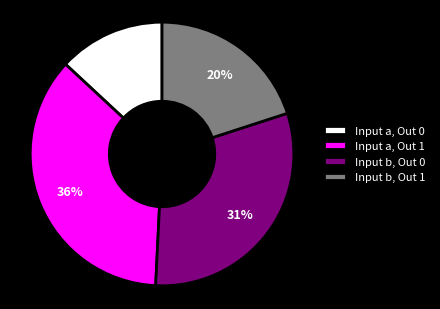

Does Input a, Out 1 represent more than half of the total?

No